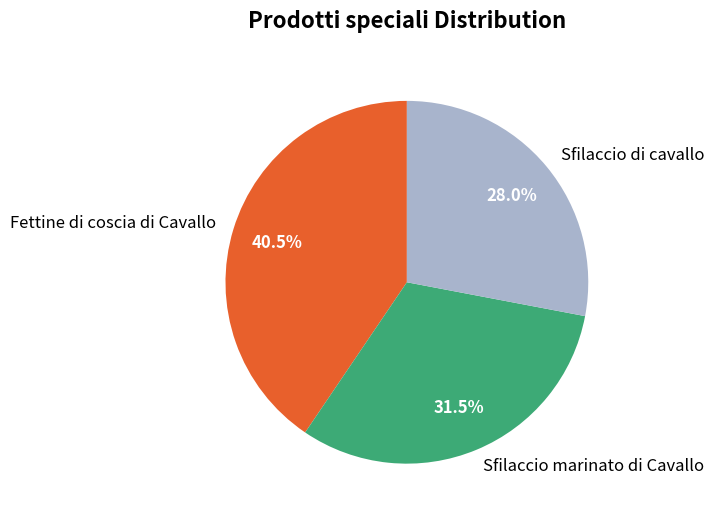

Rank the categories by value from lowest to highest.

Sfilaccio di cavallo, Sfilaccio marinato di Cavallo, Fettine di coscia di Cavallo